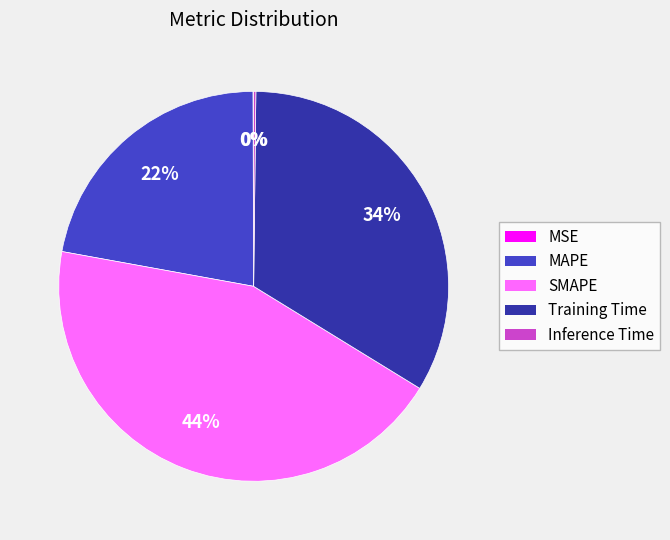

To the nearest percent, what is the combined percentage of MAPE and SMAPE?

66%